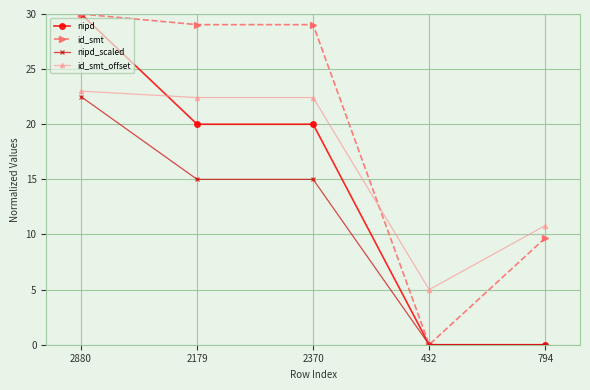

True or false: id_smt_offset and id_smt intersect in this chart.

True